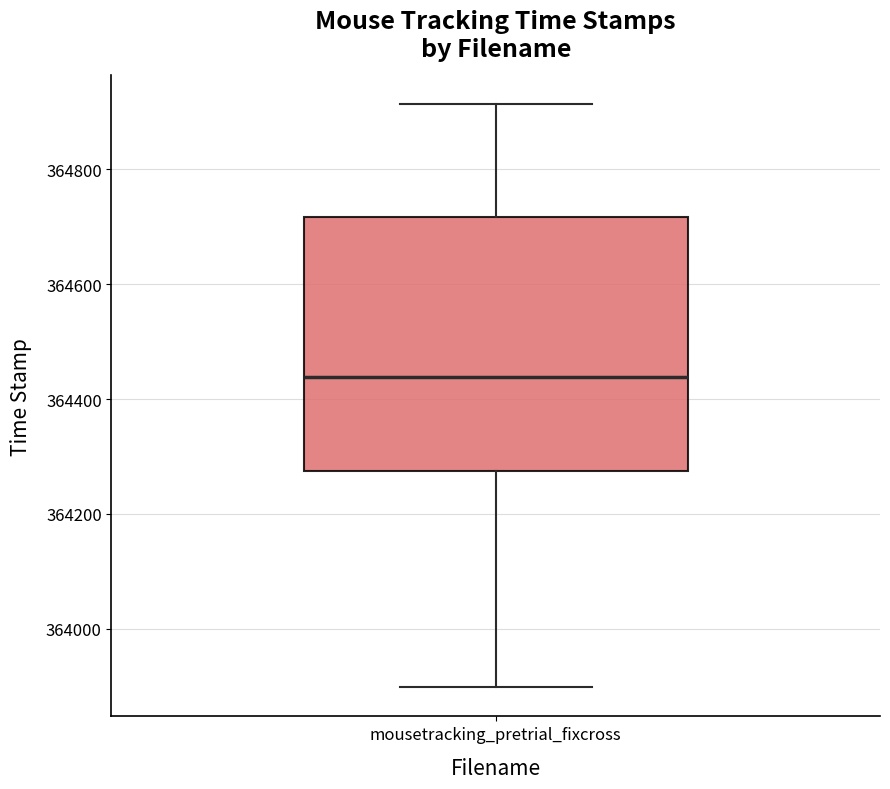

Read this box plot against the y-axis: the position of the median line, the range covered by the box, and the ends of both whiskers. The values are not printed on the chart, so give them approximately, as read against the axis.

median 364440, box 364280 to 364720, whiskers 363900 to 364920